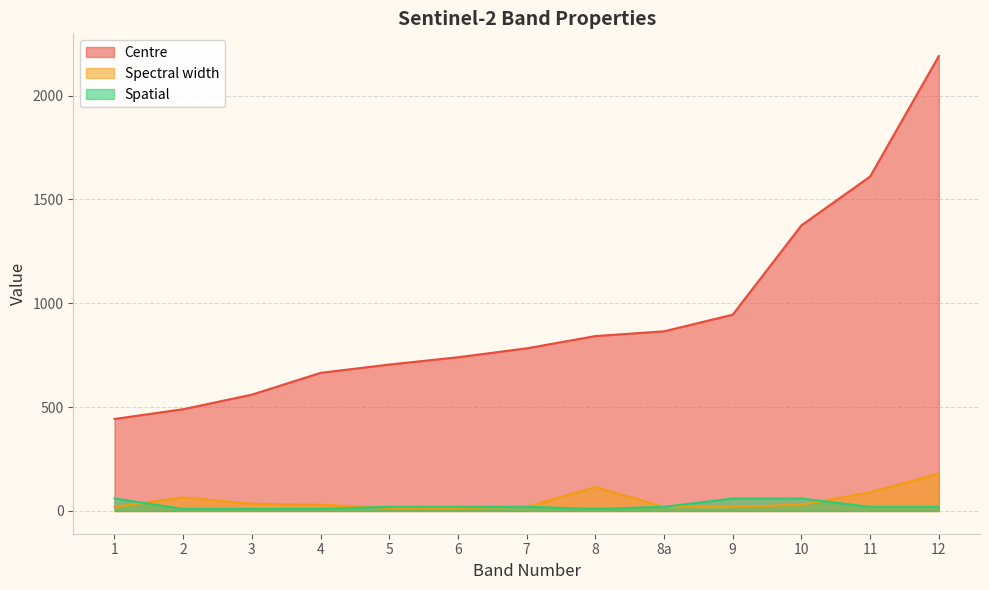

What is the maximum value shown in the chart?

2190